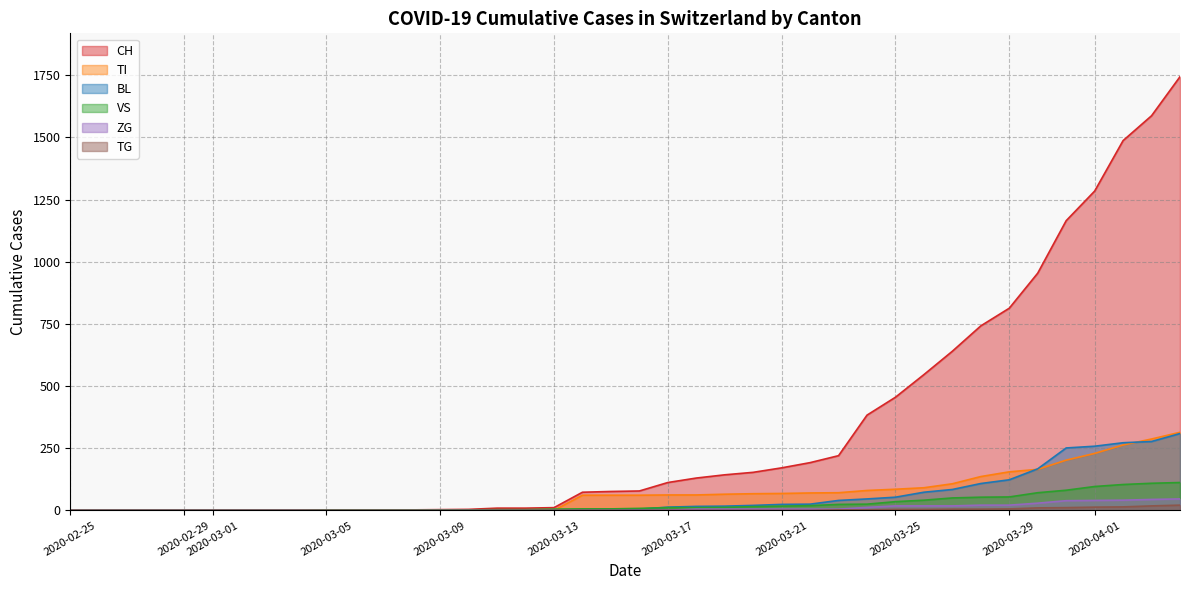

What is the highest value of the ZG series?

46